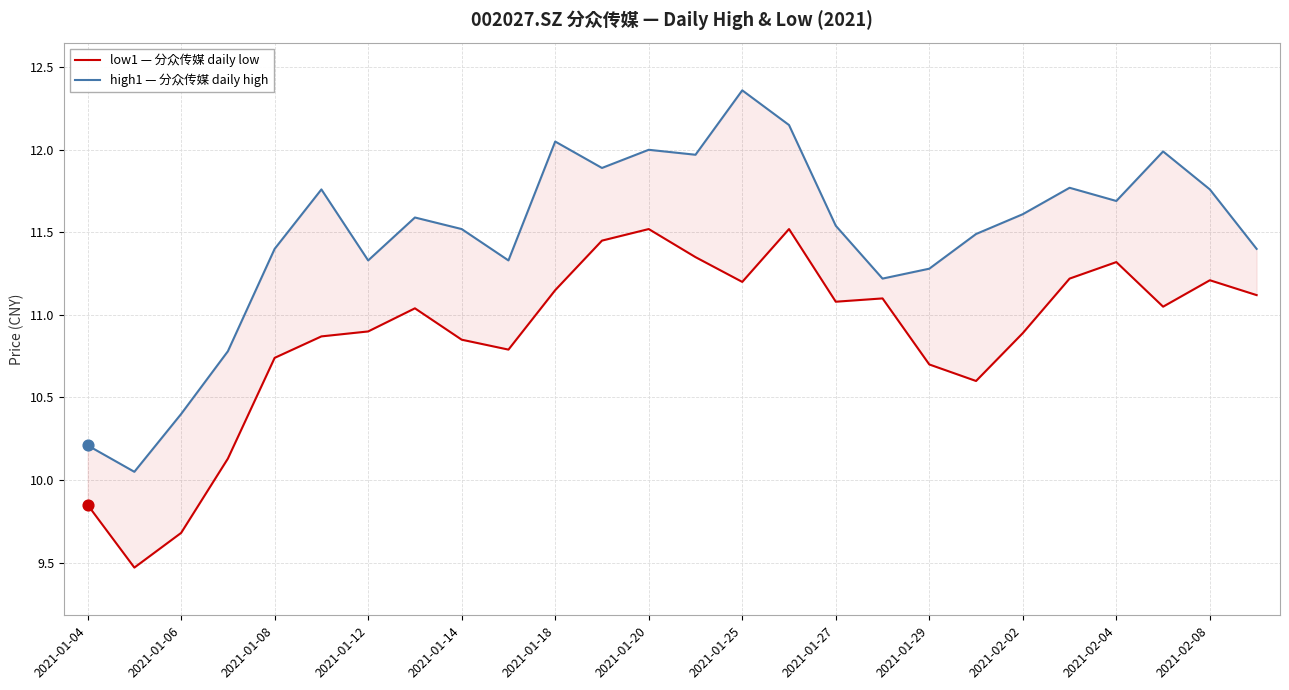

Is the value of low1 — 分众传媒 daily low at 13 greater than the value of high1 — 分众传媒 daily high at 25?

No